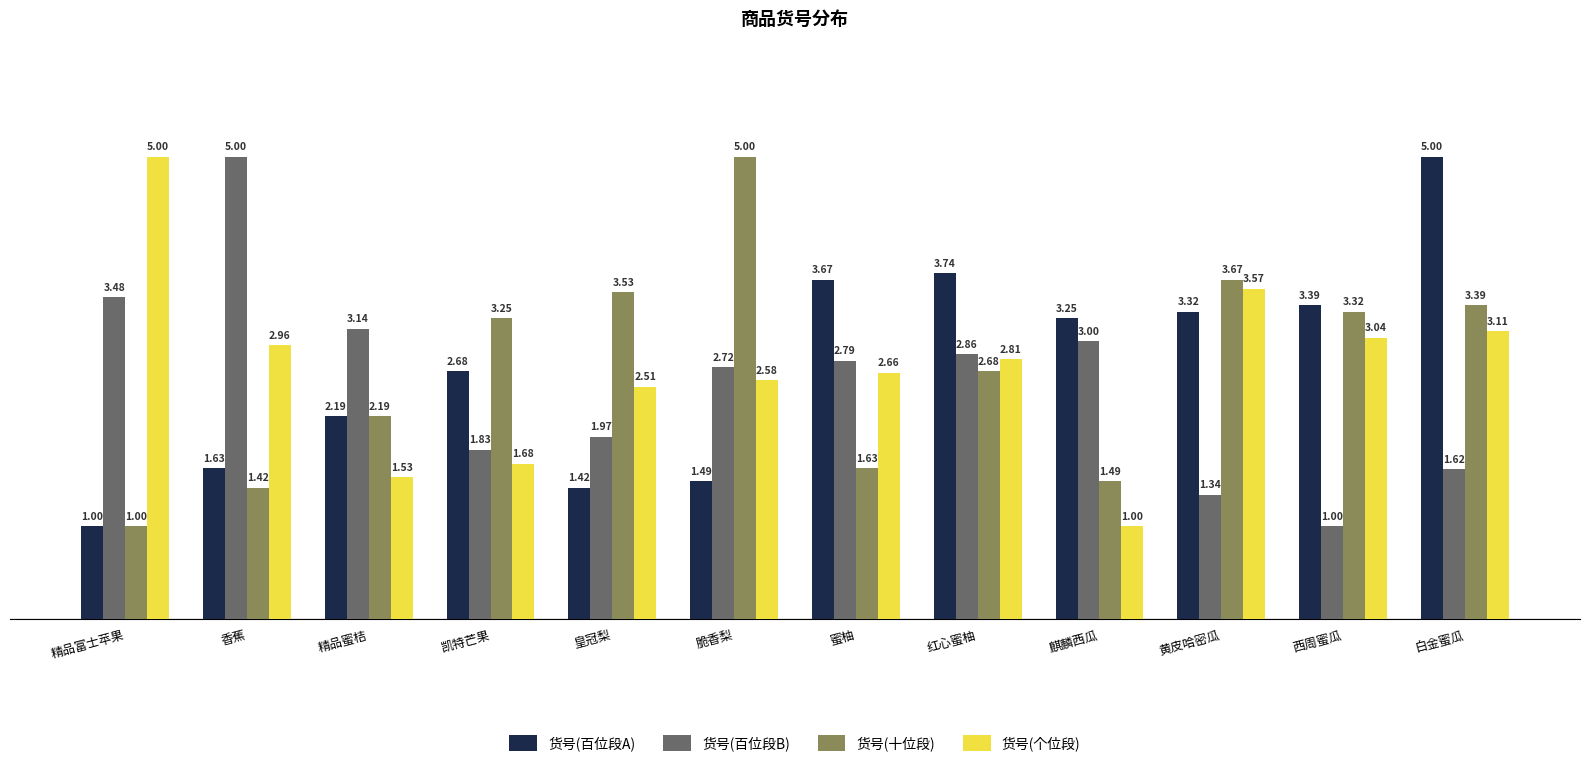

What is the difference between the highest and lowest values at 西周蜜瓜?

2.4